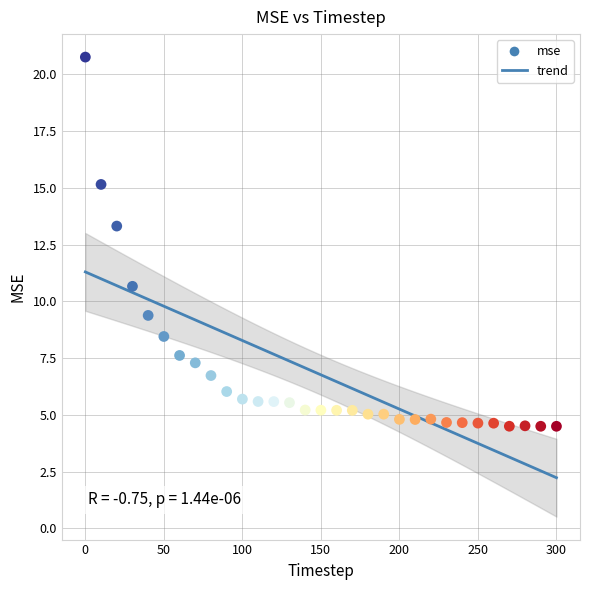

What is the range of Y values (max minus min)?

16.3